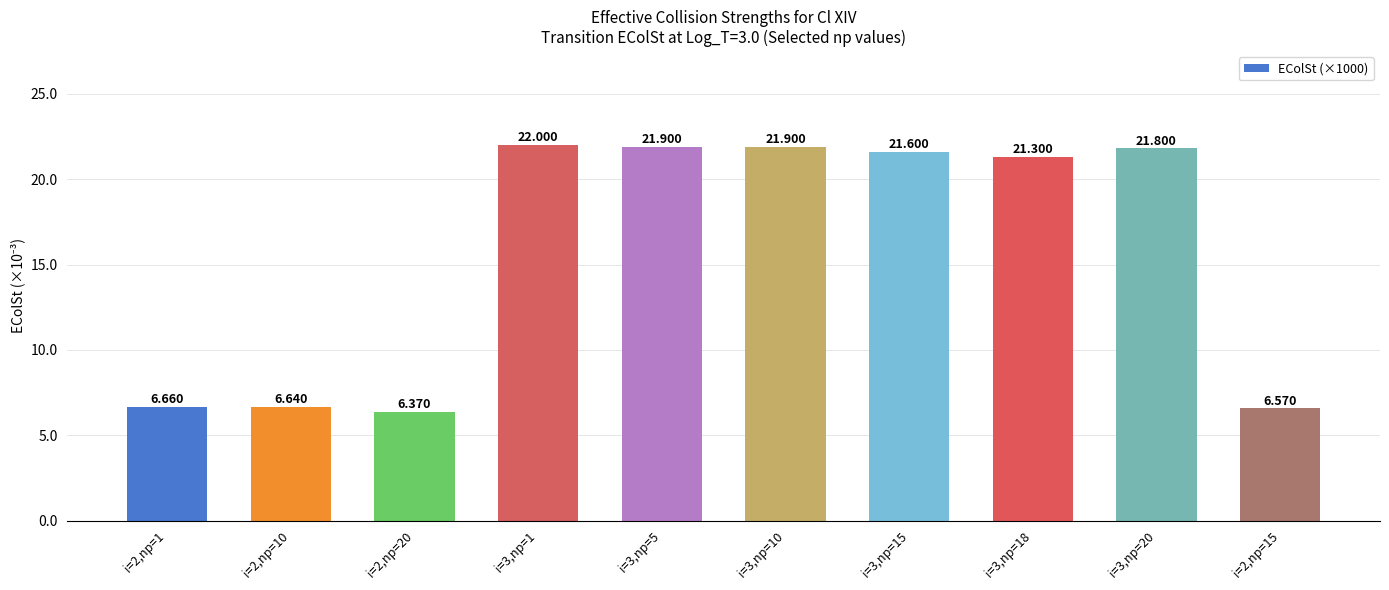

At which label does the data first exceed 21?

i=3,np=1